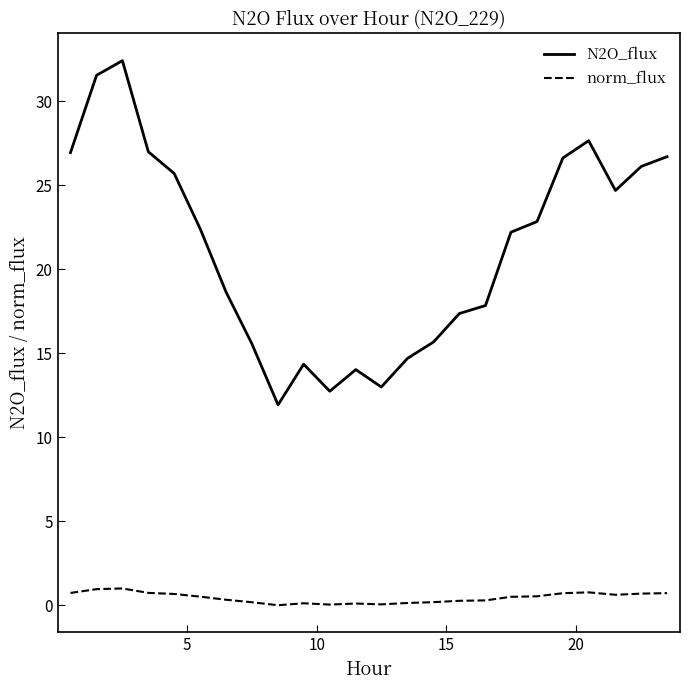

True or false: N2O_flux and norm_flux cross at least once.

False